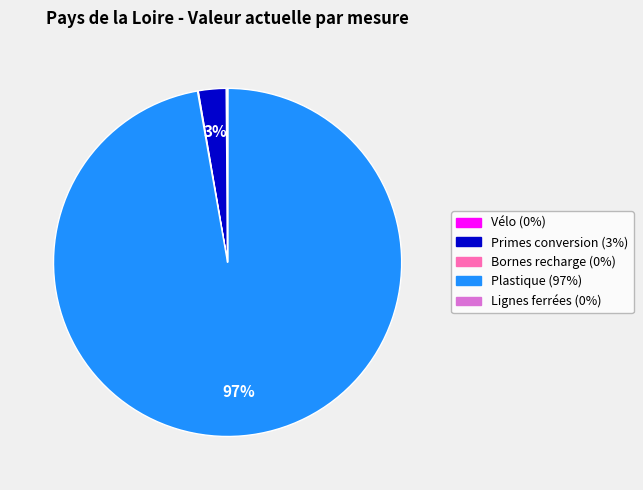

Is there a majority slice in this chart?

Yes